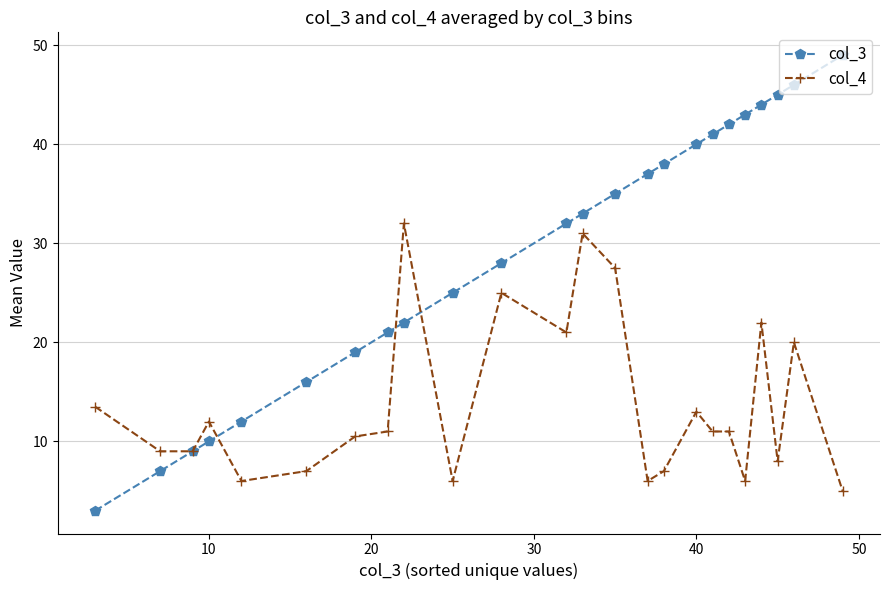

What are all the series names shown in the legend?

col_3, col_4